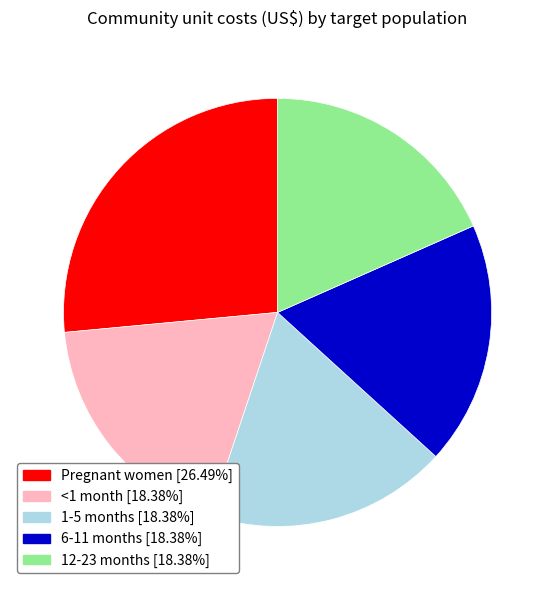

What is the largest slice in the pie chart?

Pregnant women